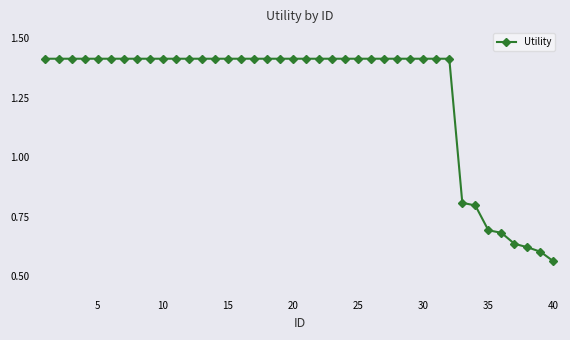

How many values are between 1 and 2?

32